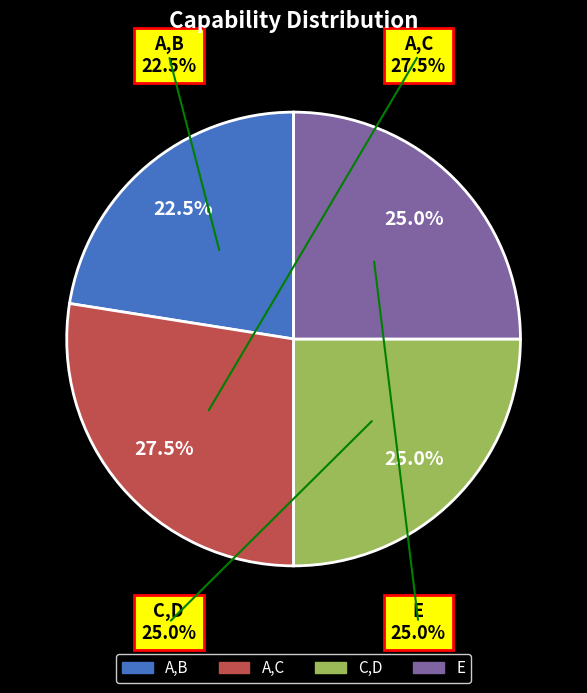

Is it true that A,C is 28% of the pie?

True